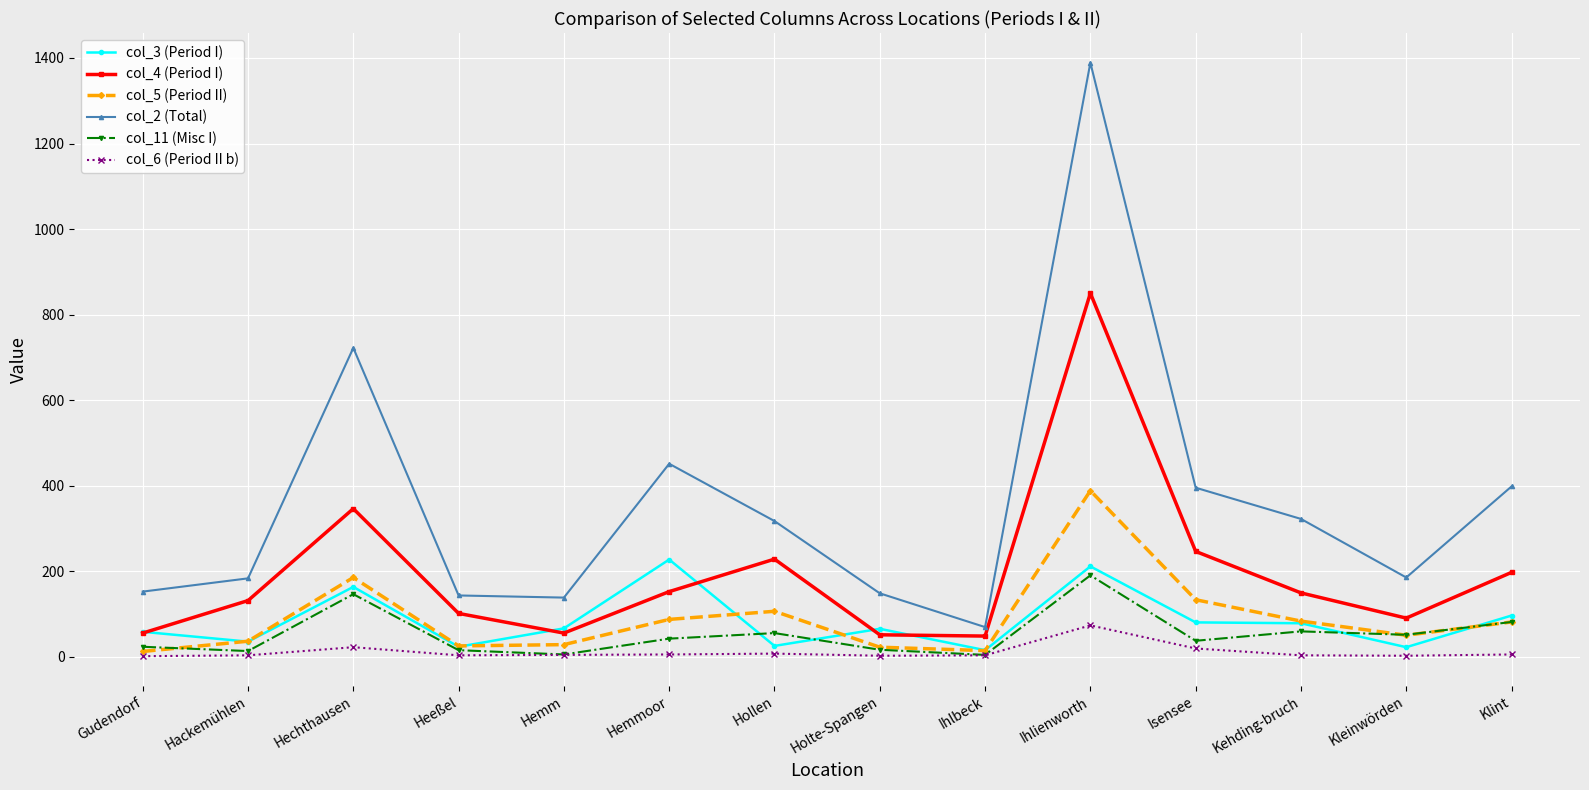

At which label does col_11 (Misc I) reach its peak?

Ihlienworth